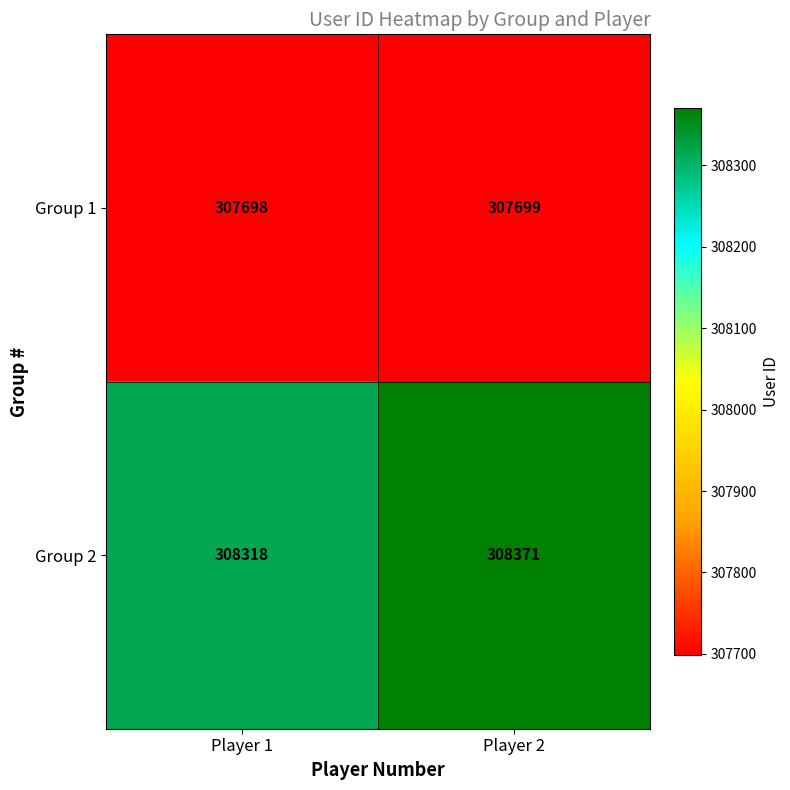

Which category has the highest value across all series?

Player 2